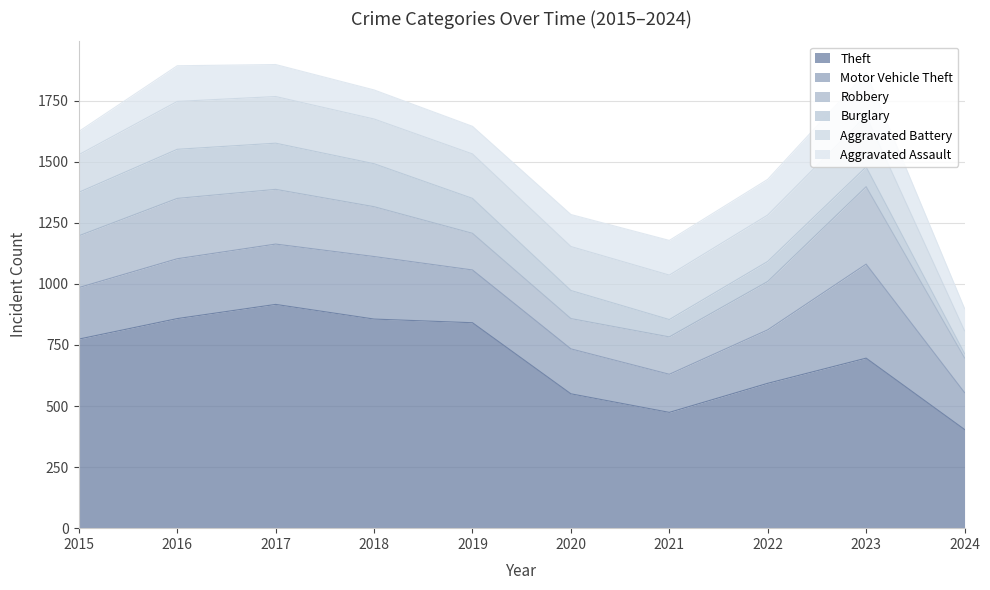

True or false: Theft and Robbery cross at least once.

False